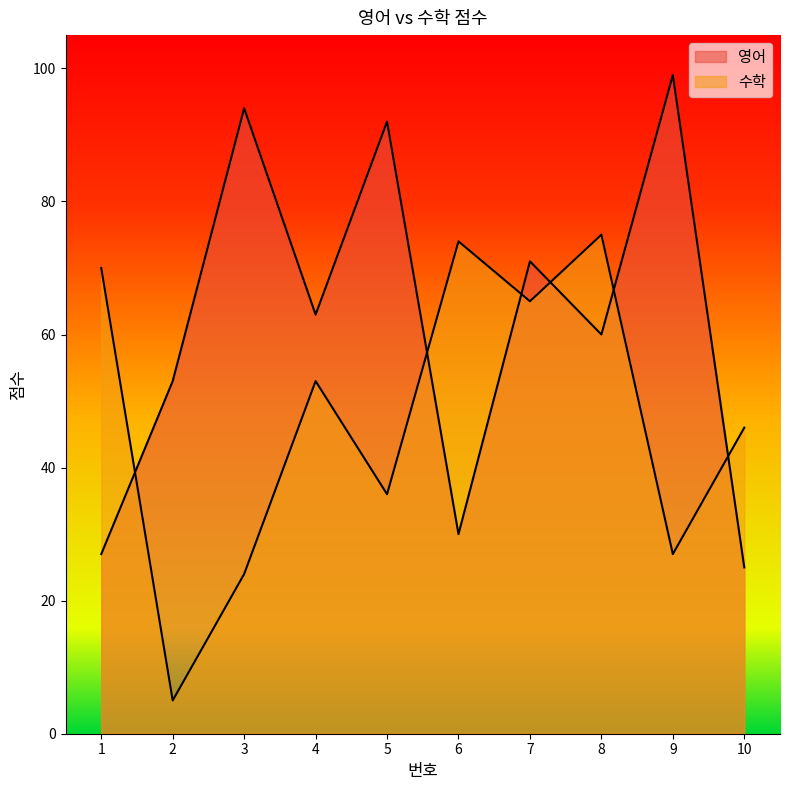

Reading left to right, list all the values displayed in this chart.

영어: 27	53	94	63	92	30	71	60	99	25
수학: 70	5	24	53	36	74	65	75	27	46